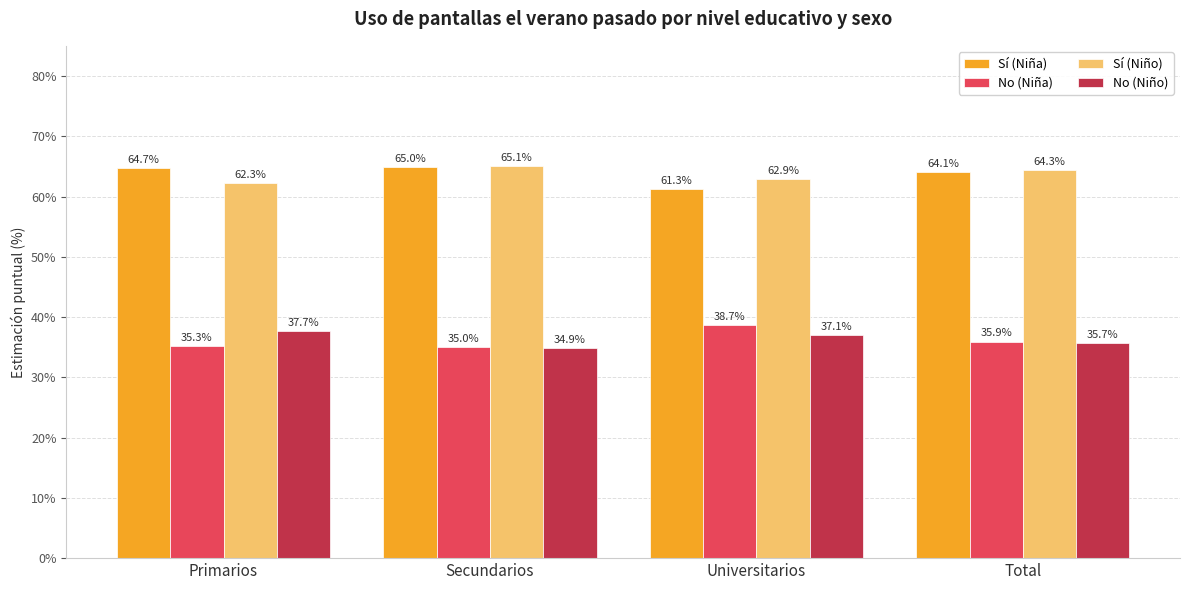

What is the sum of all Sí (Niña) values?

255.1